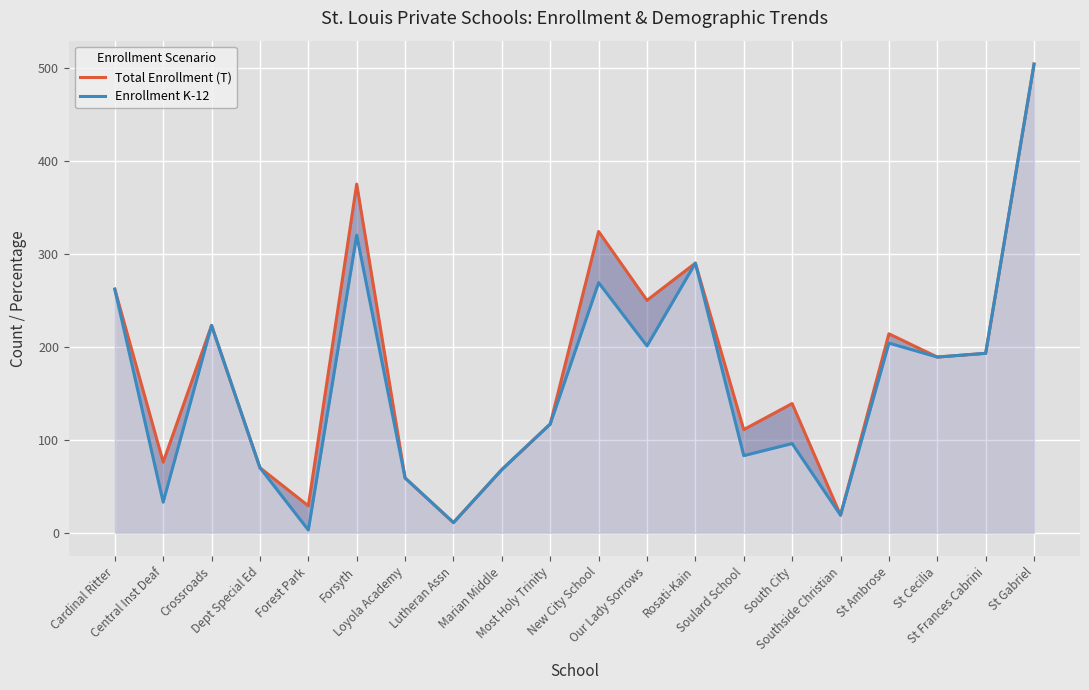

What is the maximum value for Enrollment K-12?

504